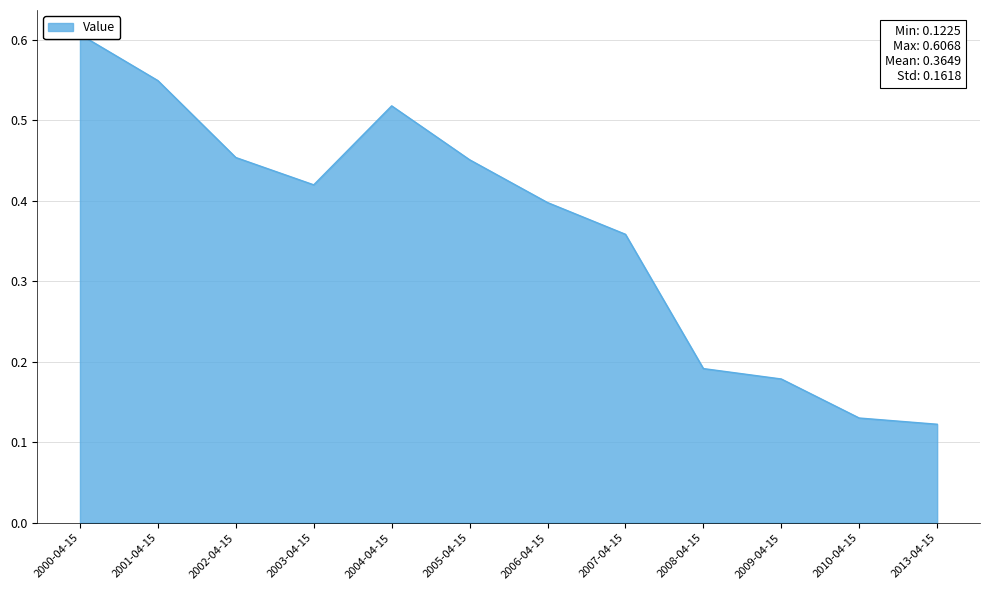

Reading left to right, what are all the values shown in this chart?

0.6	0.5	0.5	0.4	0.5	0.5	0.4	0.4	0.2	0.2	0.1	0.1